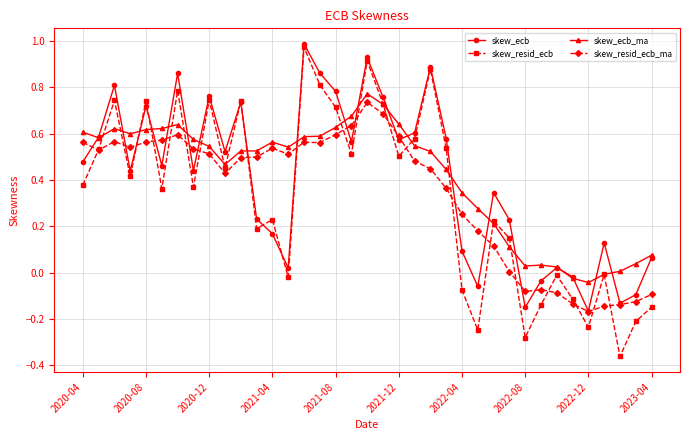

Which series has the widest spread of values?

skew_resid_ecb